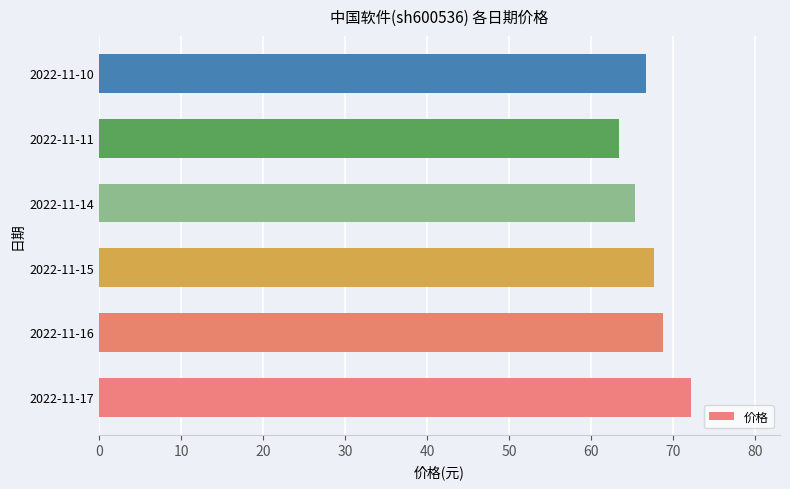

True or false: the data shows 113.3 at 2022-11-14.

False